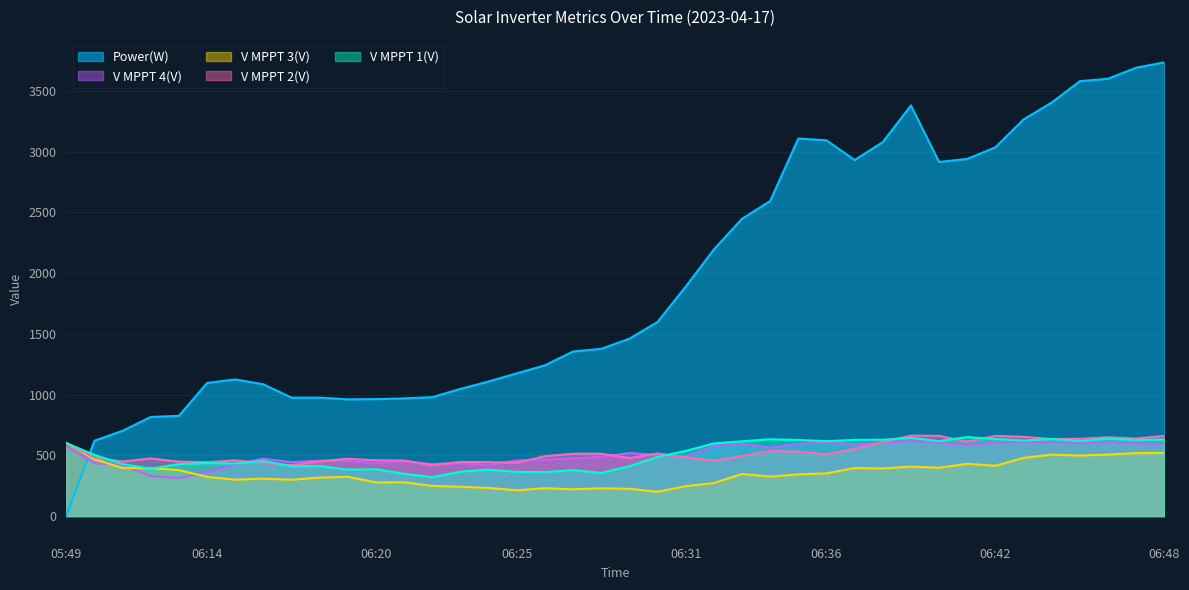

At which label is V MPPT 1(V) closest to 485?

06:30